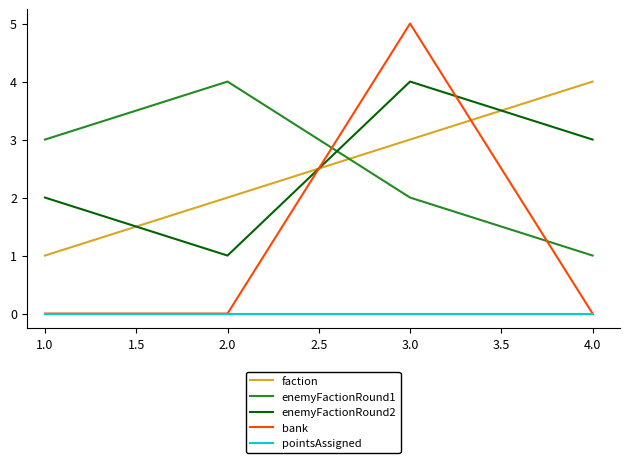

What is the greatest value displayed?

5